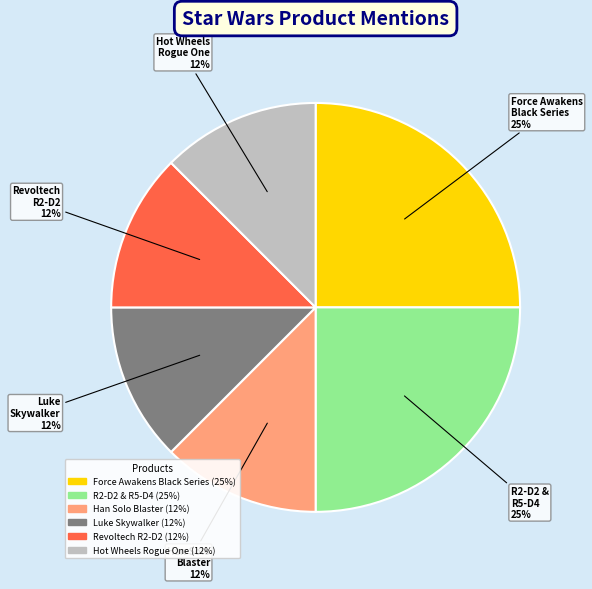

Combined, do Han Solo Blaster and Luke Skywalker account for over 50%?

No